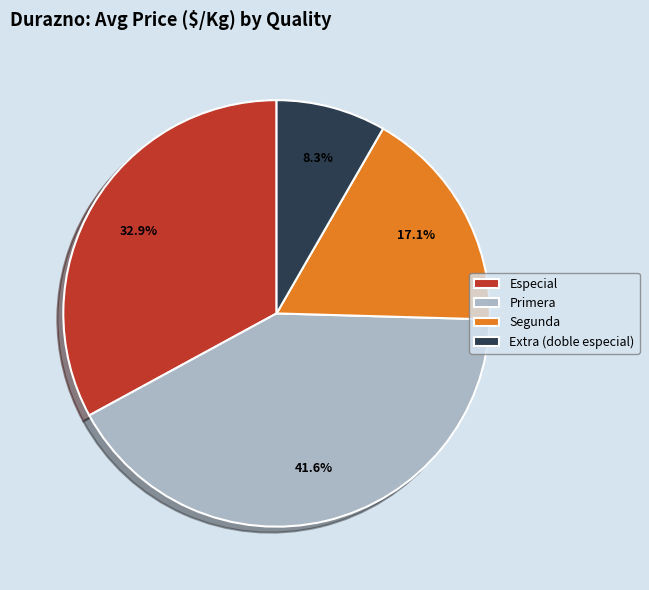

Does any single category account for the majority?

No